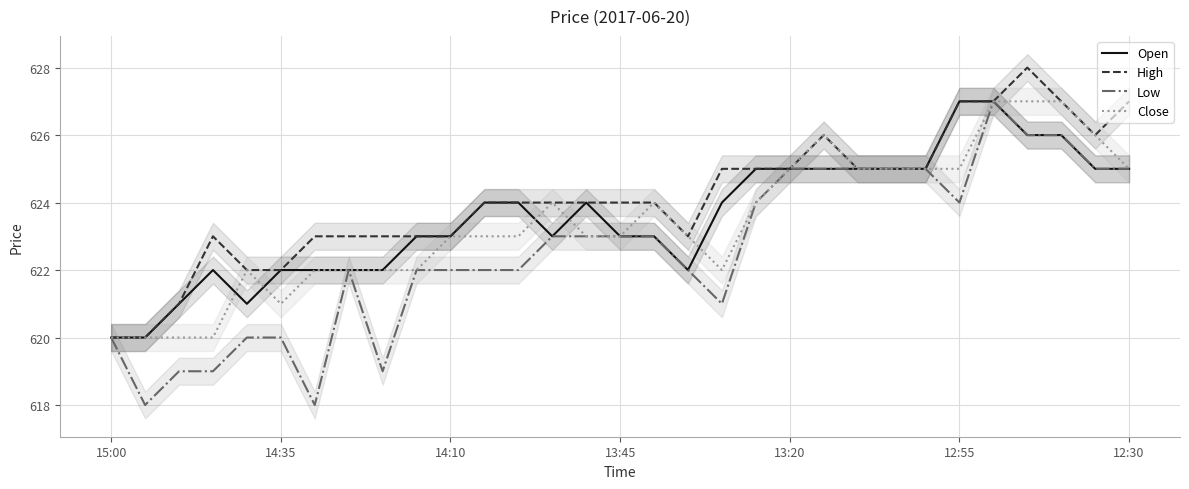

Is it true that Low equals 1042 at 14:35?

False